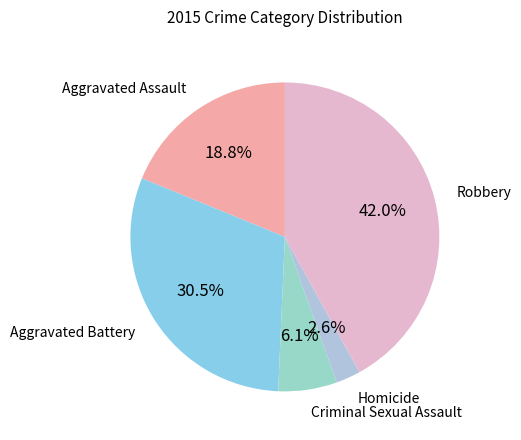

Do Homicide and Aggravated Assault together represent more than half of the pie?

No